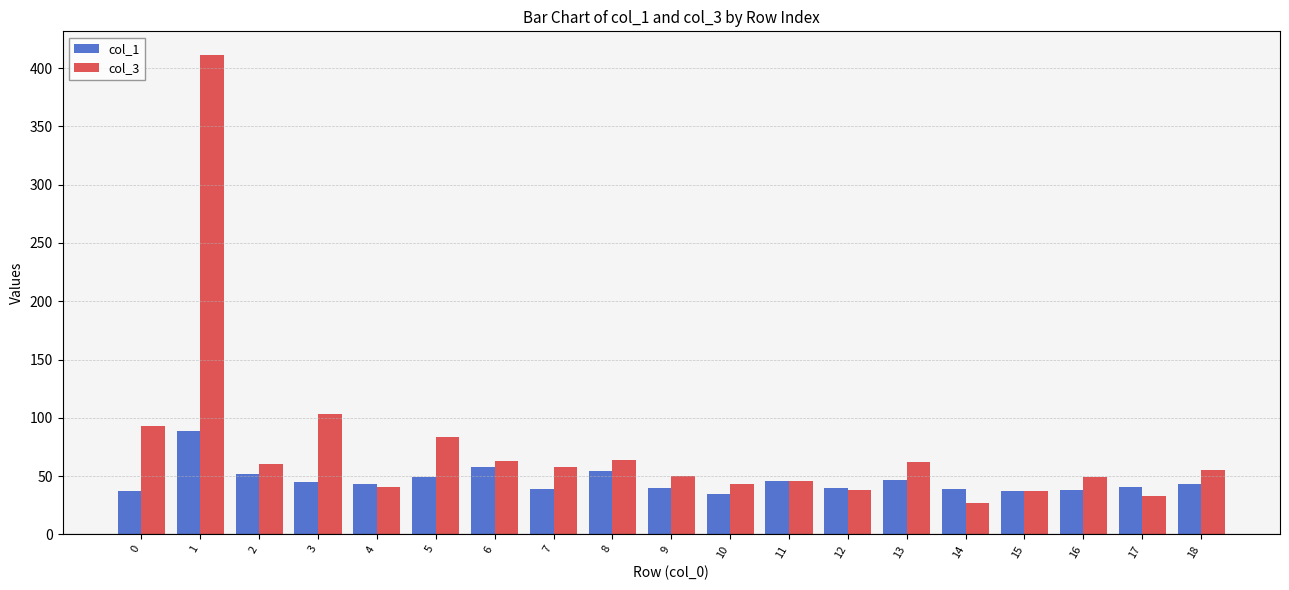

At which category is the sum across all series the highest?

1